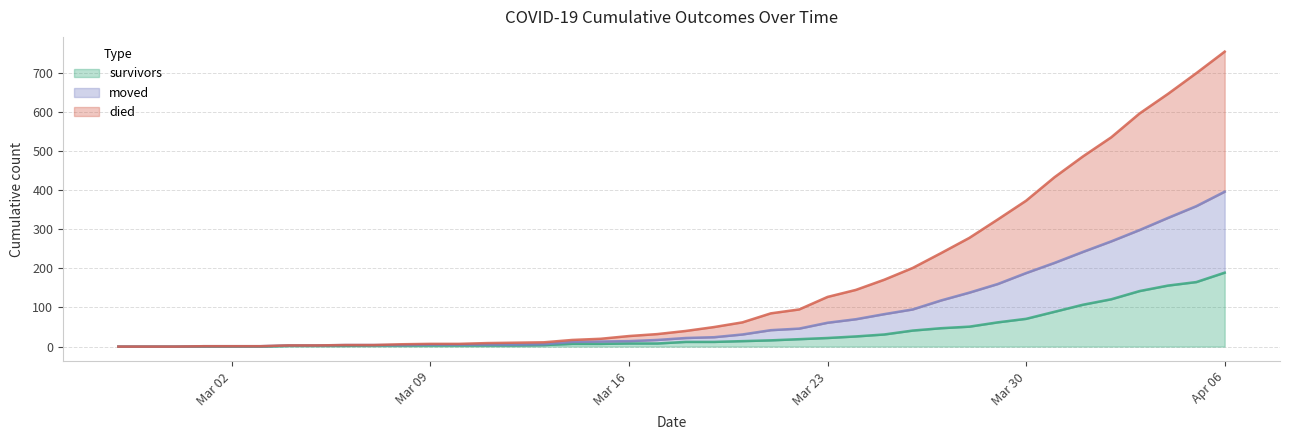

How many lines are shown in the chart?

3